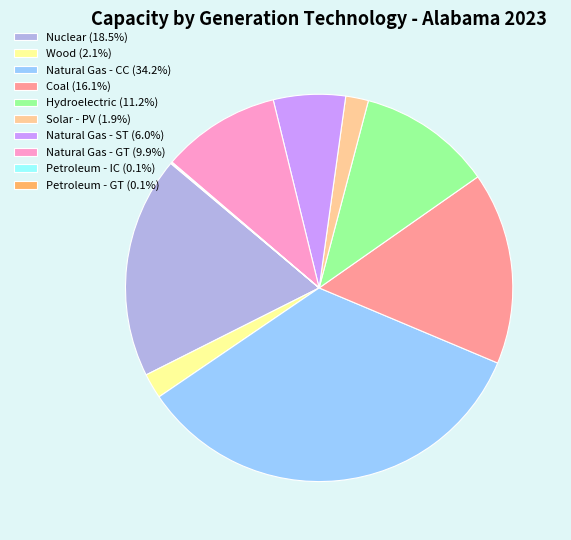

Is there any slice that represents more than half of the pie?

No